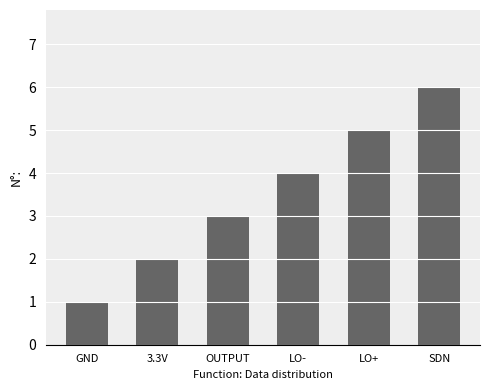

What is the greatest value displayed?

6